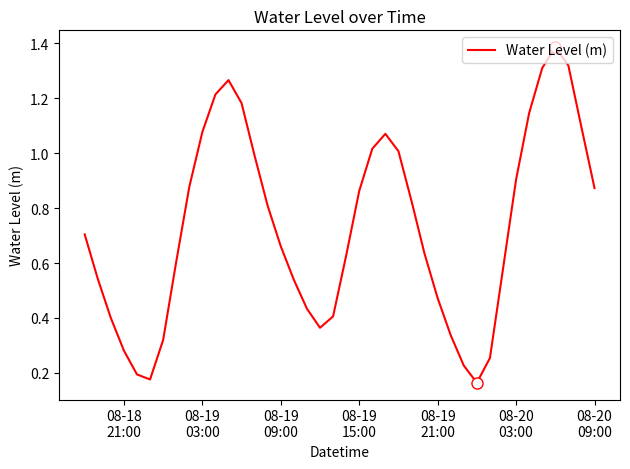

Reading right to left, what are all the values shown in this chart?

0.9	1.1	1.3	1.4	1.3	1.1	0.9	0.6	0.3	0.2	0.2	0.3	0.5	0.6	0.8	1.0	1.1	1.0	0.9	0.6	0.4	0.4	0.4	0.5	0.7	0.8	1.0	1.2	1.3	1.2	1.1	0.9	0.6	0.3	0.2	0.2	0.3	0.4	0.5	0.7